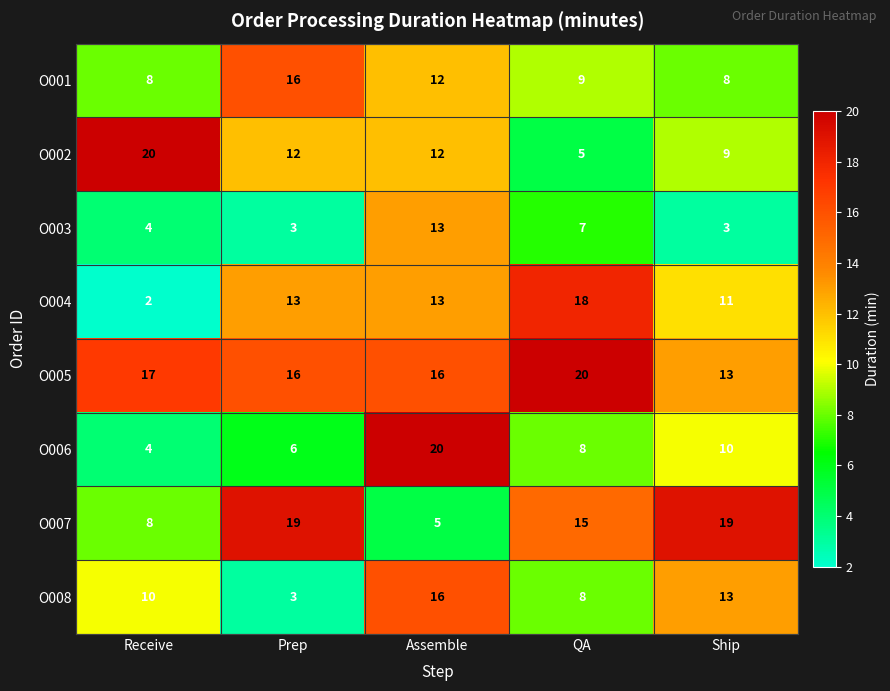

What is the spread (max minus min) of values at Ship?

16